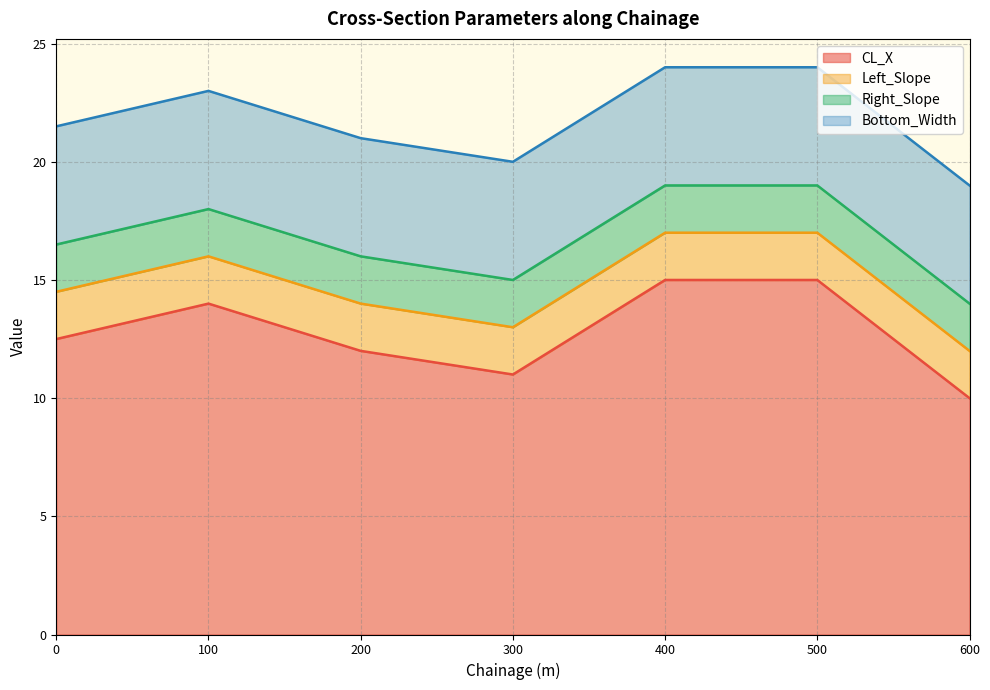

What is the maximum value shown in the chart?

15.0